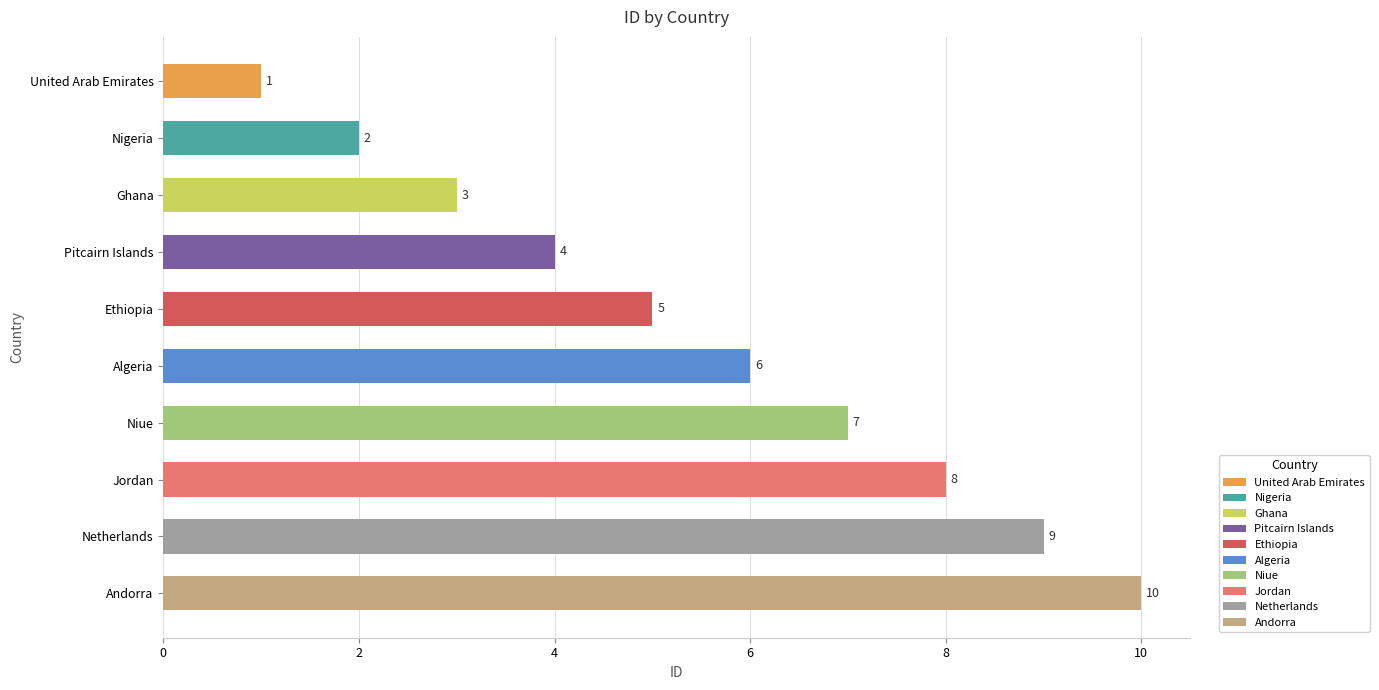

What is the ratio of the value at United Arab Emirates to the value at Algeria?

0.2